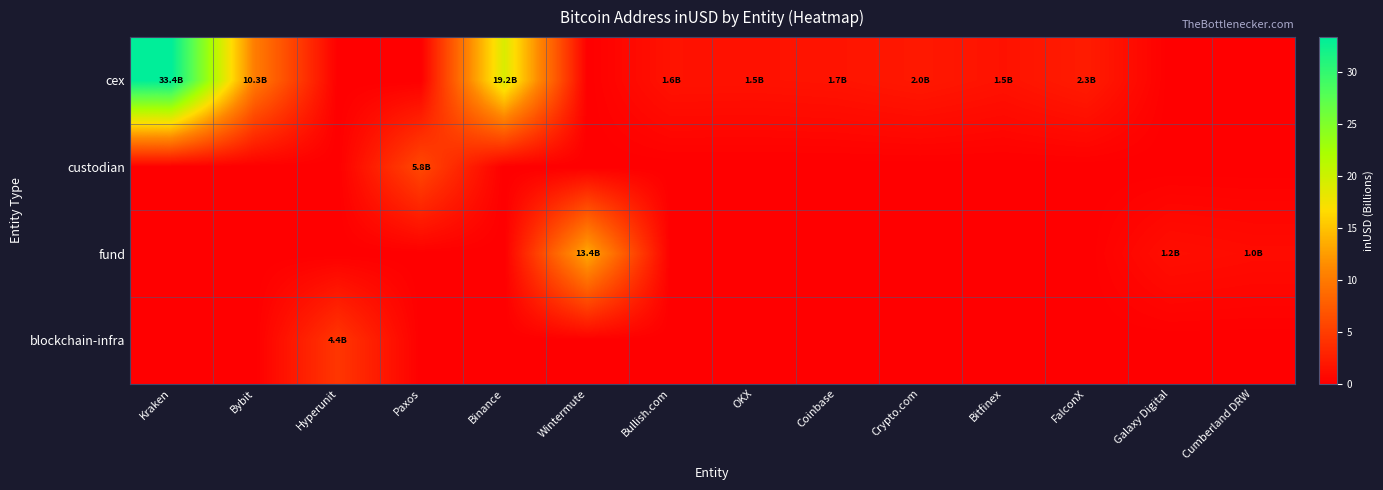

Which series has the widest spread of values?

cex